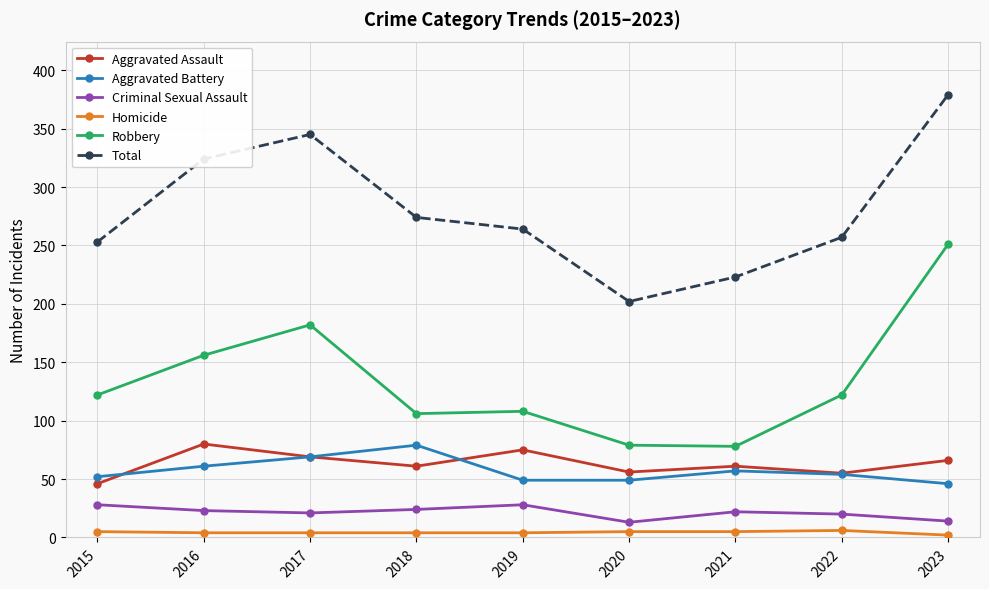

At which category does Total reach its first local valley?

2020